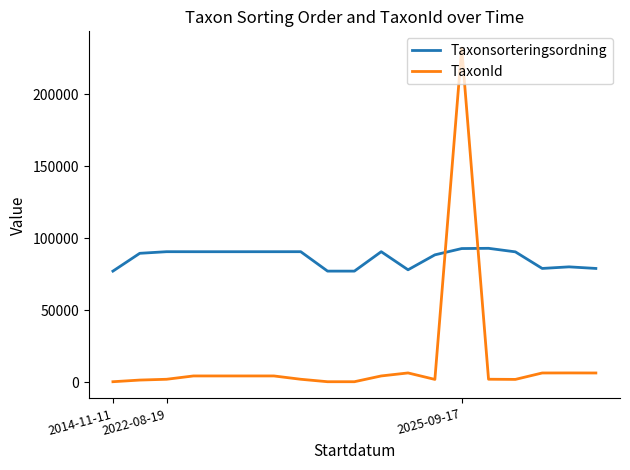

What is the difference between the maximum and minimum values in the Taxonsorteringsordning series?

15837